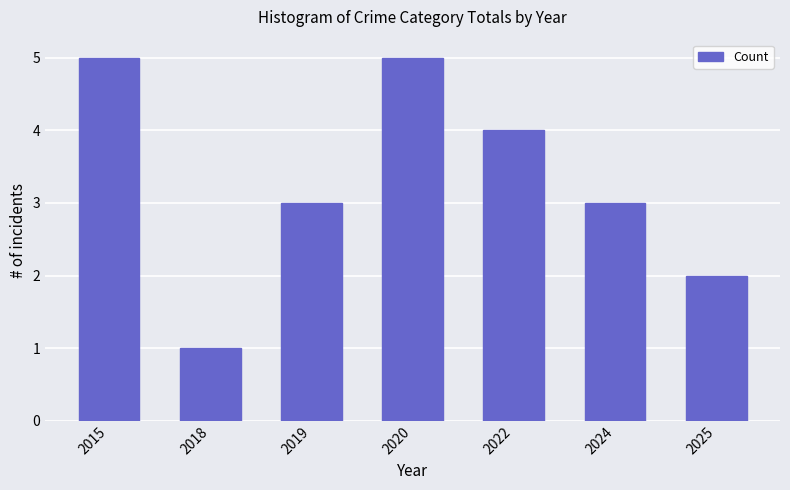

What is the change in value from 2018 to 2020?

+4